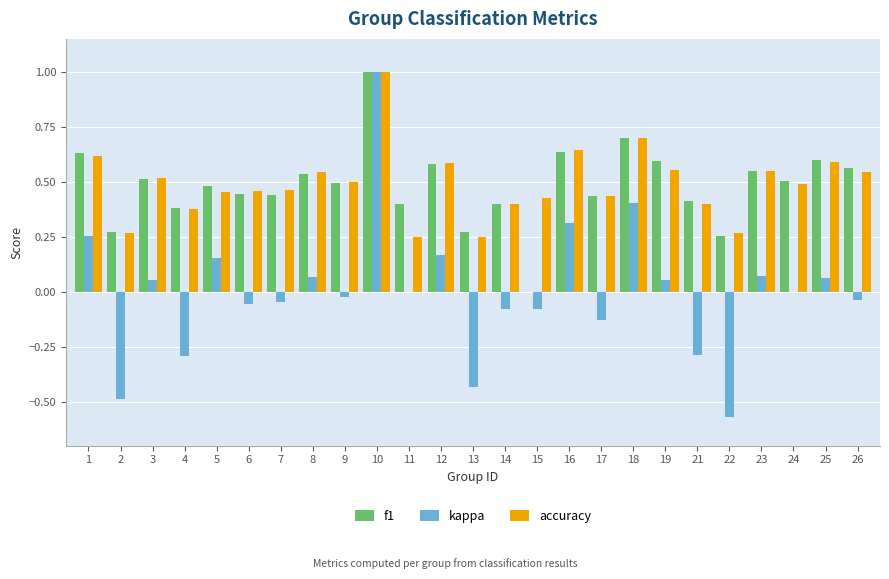

The f1 series shows 0.3 at 22. True or false?

True